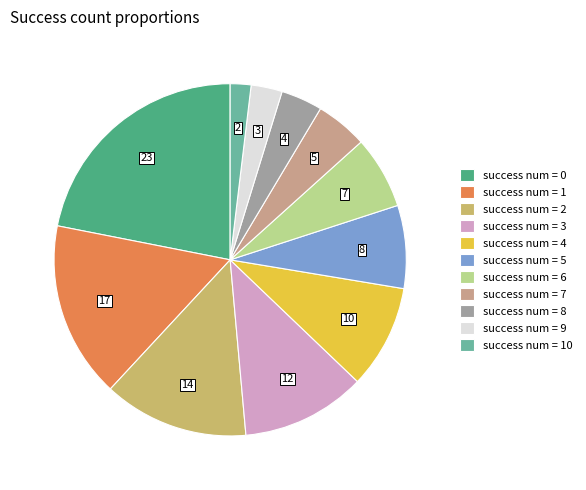

Count the number of slices in the pie.

11